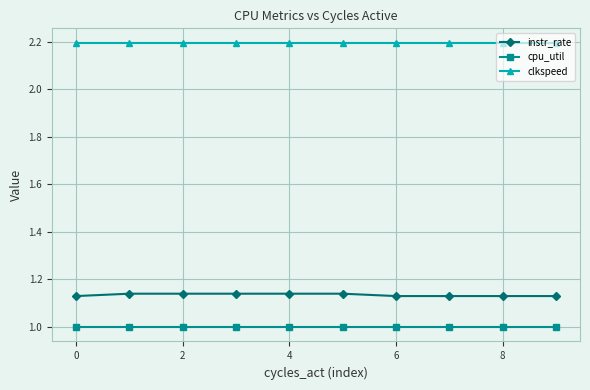

What is the minimum value shown in the chart?

1.0